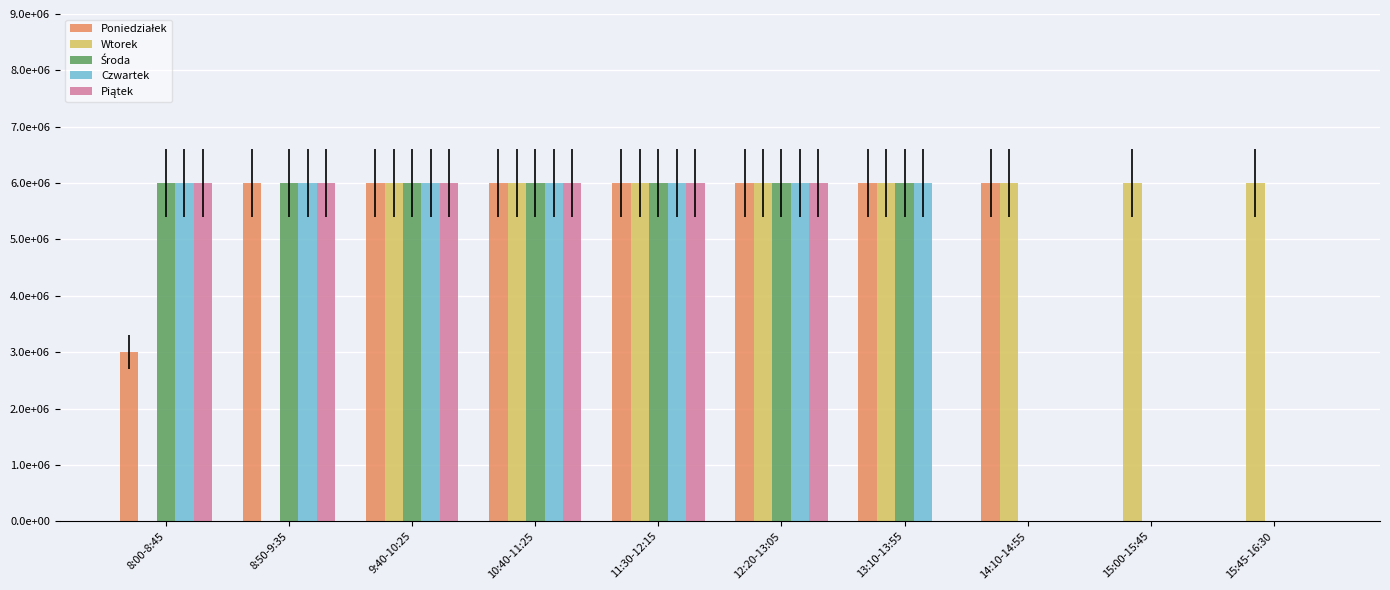

The Poniedziałek series shows 0 at 15:45-16:30. True or false?

True